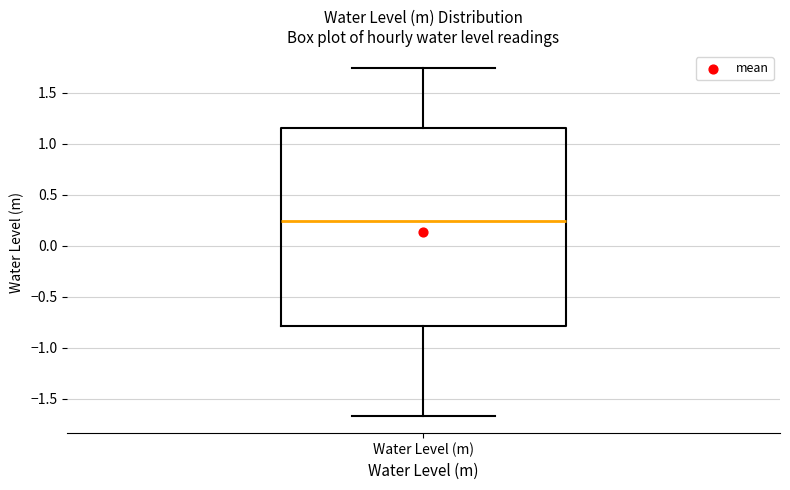

Read this box plot against the y-axis: the position of the median line, the range covered by the box, and the ends of both whiskers. The values are not printed on the chart, so give them approximately, as read against the axis.

median 0.25, box -0.80 to 1.15, whiskers -1.65 to 1.75